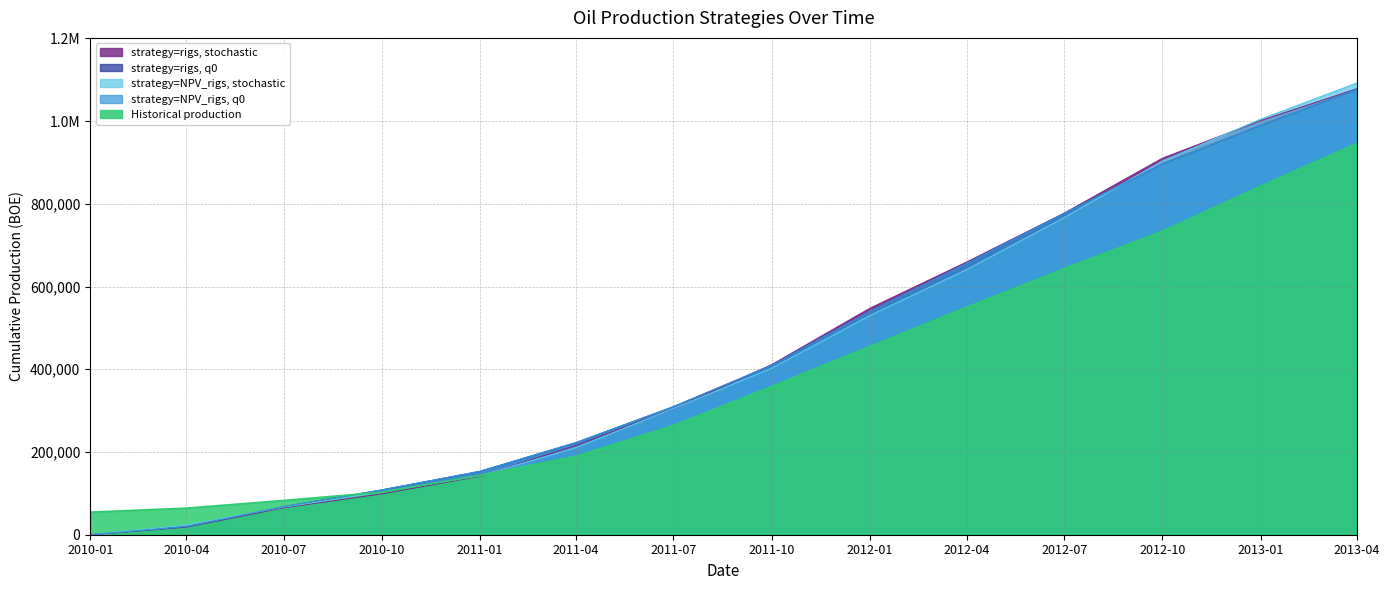

Which series has the largest range (max minus min)?

strategy=NPV_rigs, stochastic